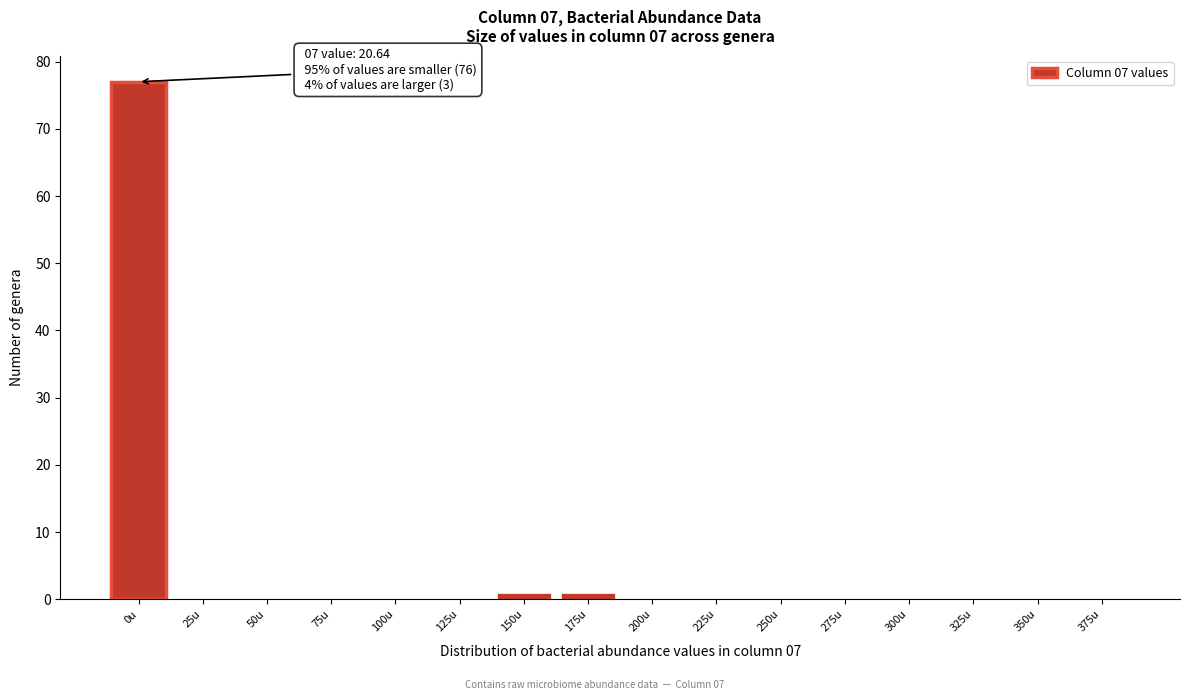

Reading left to right, list all the values displayed in this chart.

0u=77	25u=0	50u=0	75u=0	100u=0	125u=0	150u=1	175u=1	200u=0	225u=0	250u=0	275u=0	300u=0	325u=0	350u=0	375u=0